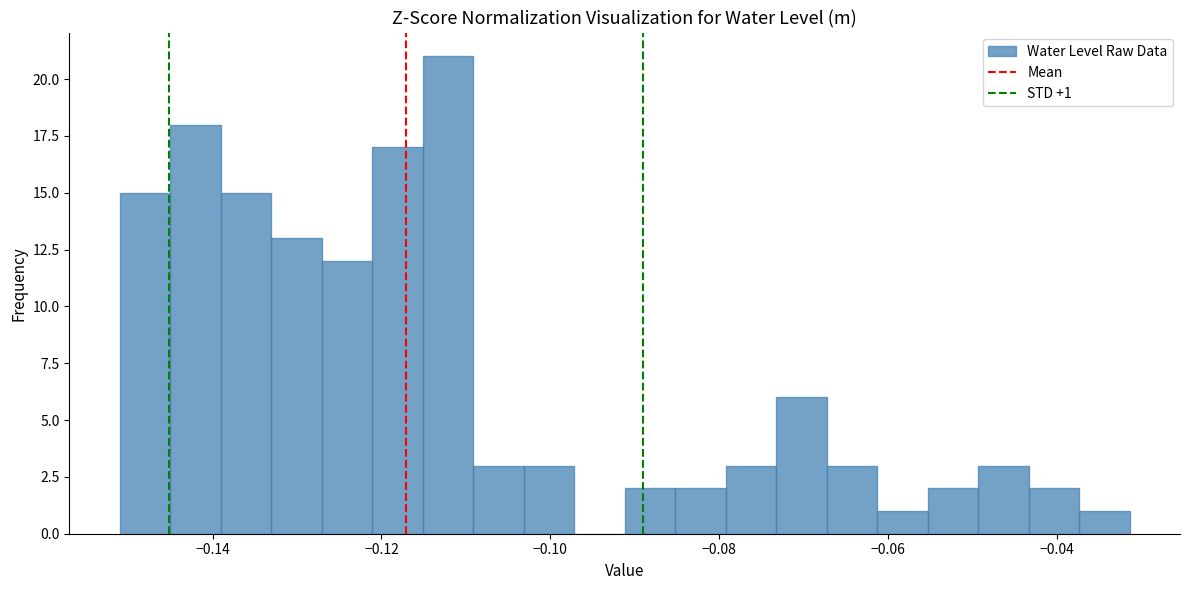

Read against the x-axis, roughly where is the centre of the tallest bar?

-0.112